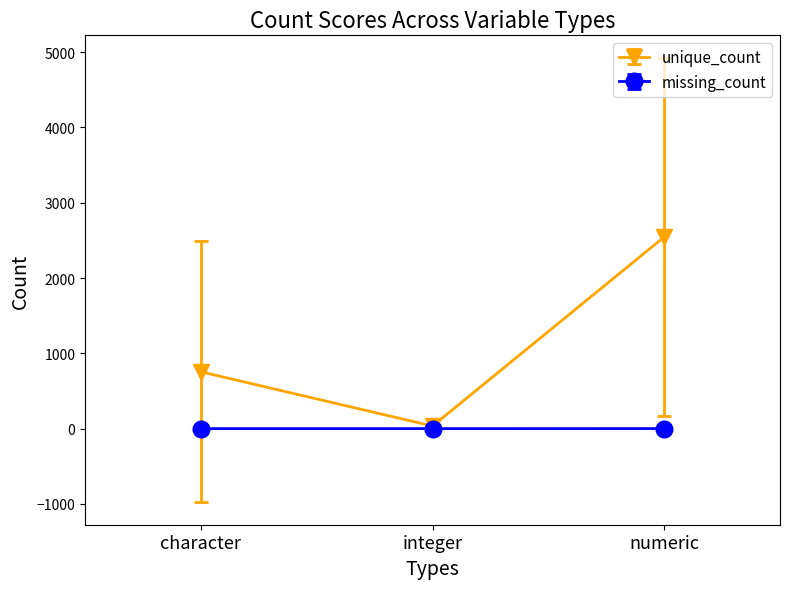

How many series are shown in this chart?

2